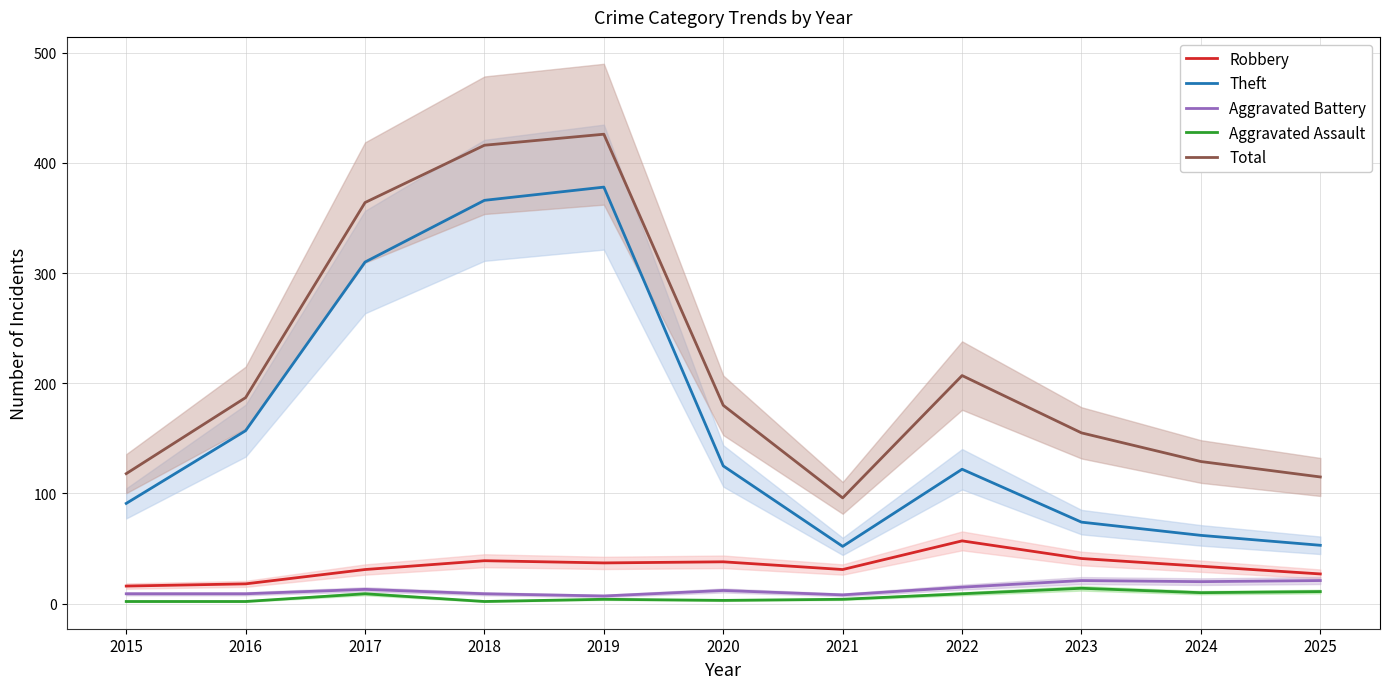

What is the difference between the maximum and minimum values in the Theft series?

326